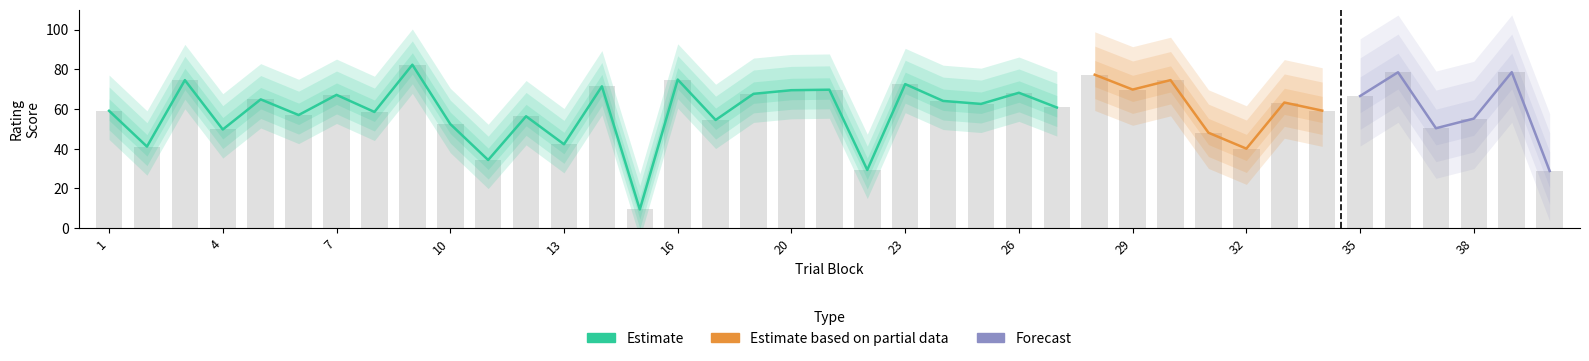

Which category has the lowest value across all series?

15